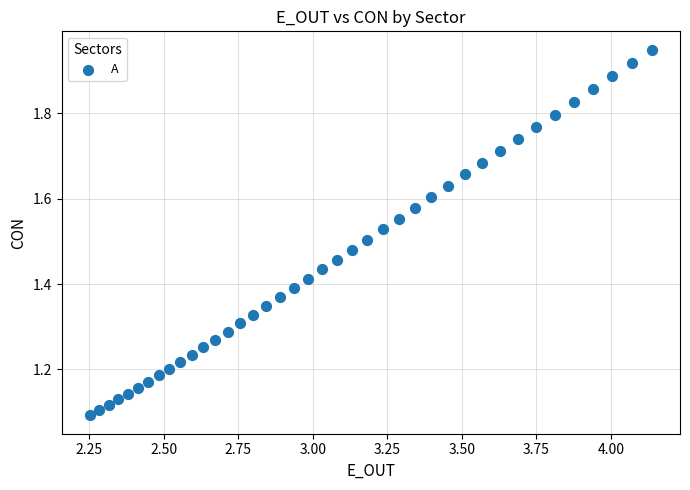

What is the range of Y values (max minus min)?

0.9